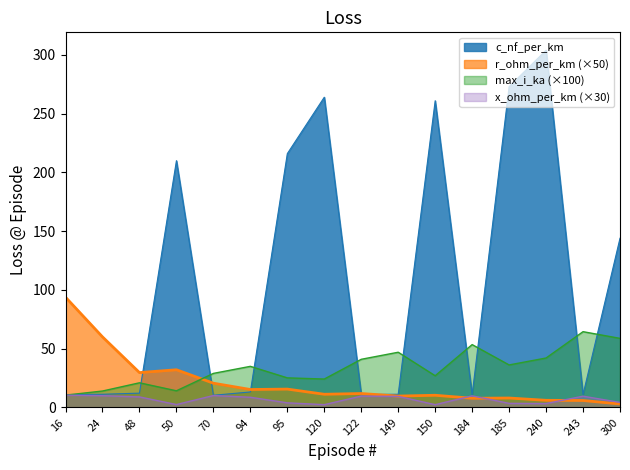

What is the minimum value shown in the chart?

2.4